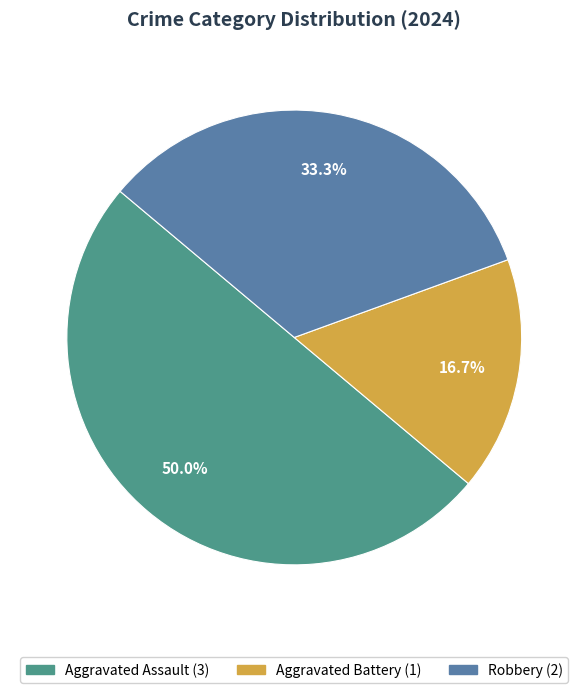

To the nearest percent, what percentage of the pie is Robbery?

33%